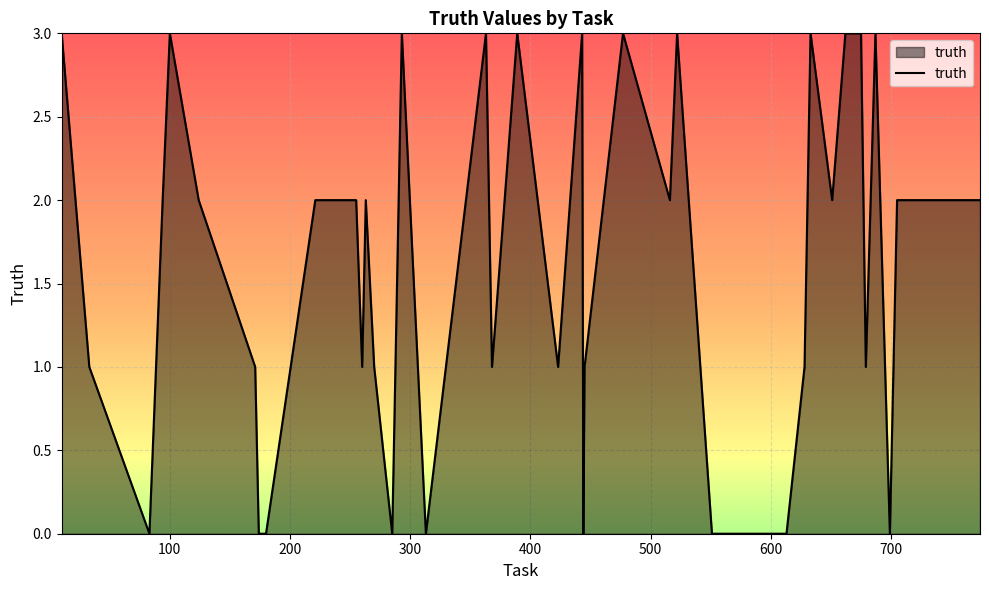

Count the values in the range 1 to 3.

31